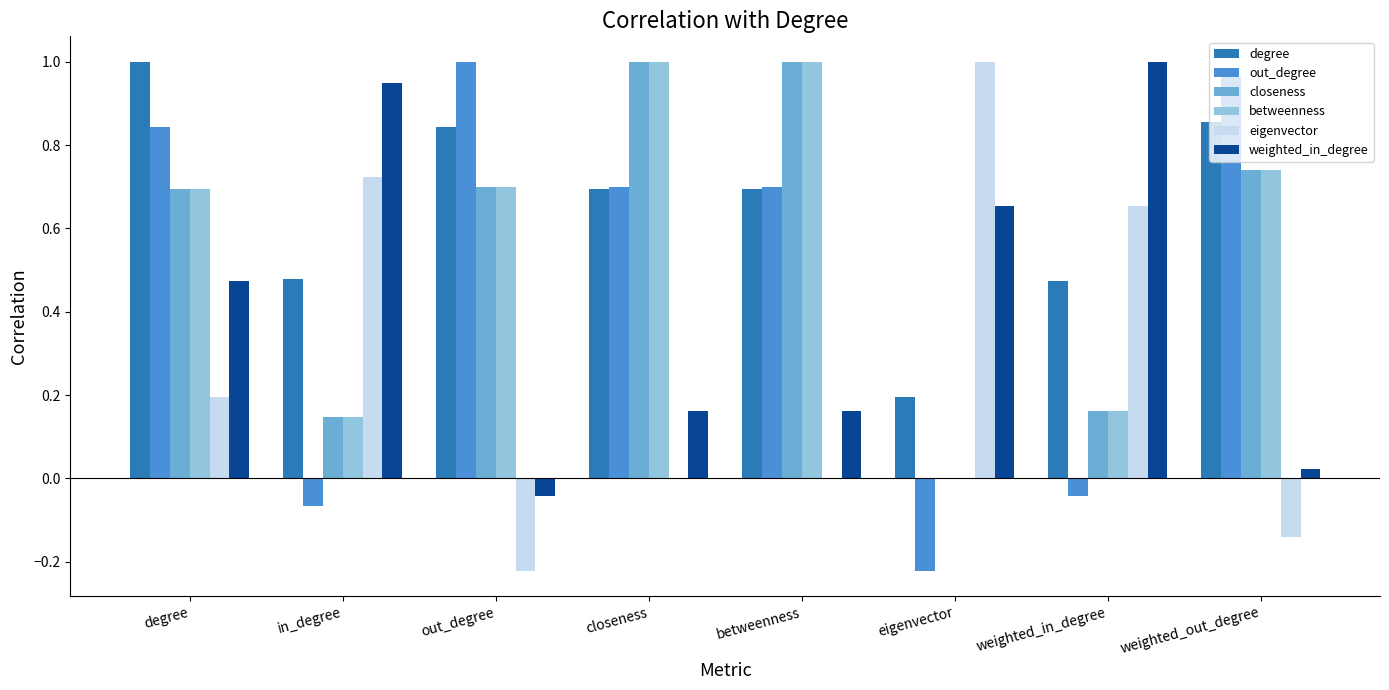

At which label does weighted_in_degree first exceed 0?

degree